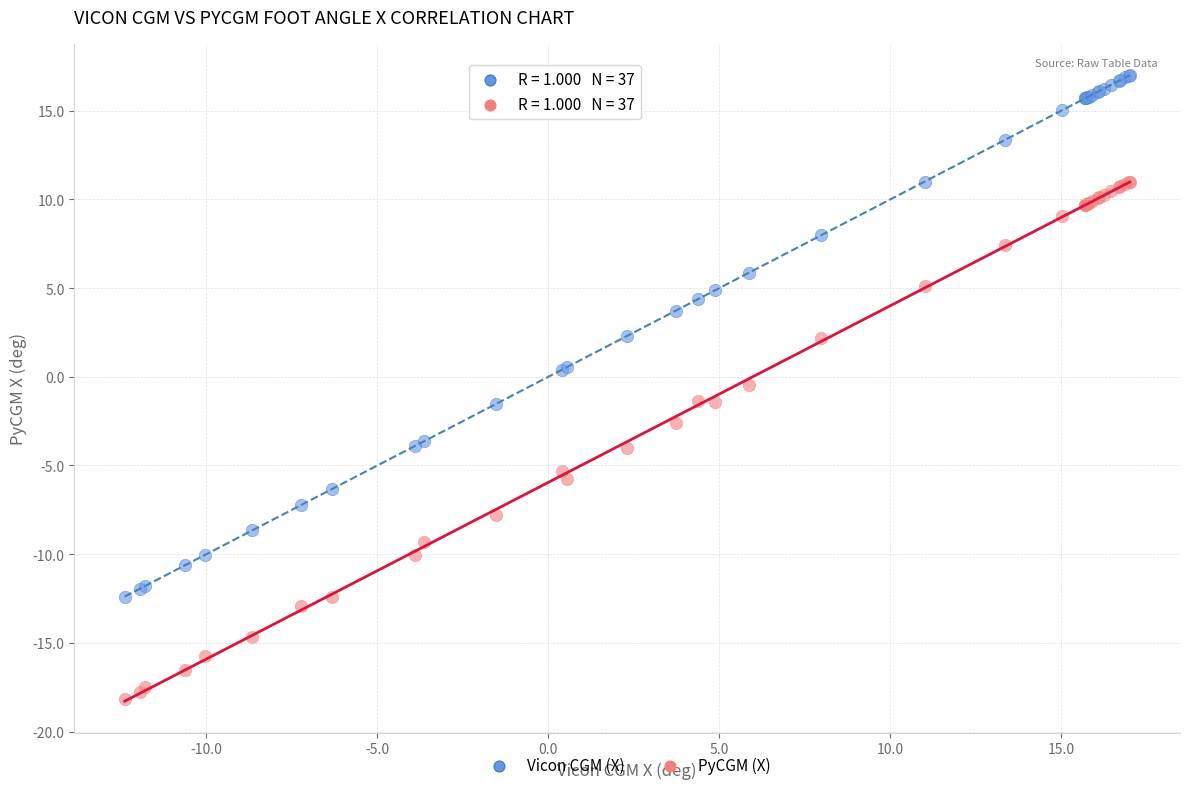

Which series reaches the minimum Y coordinate?

PyCGM (X)